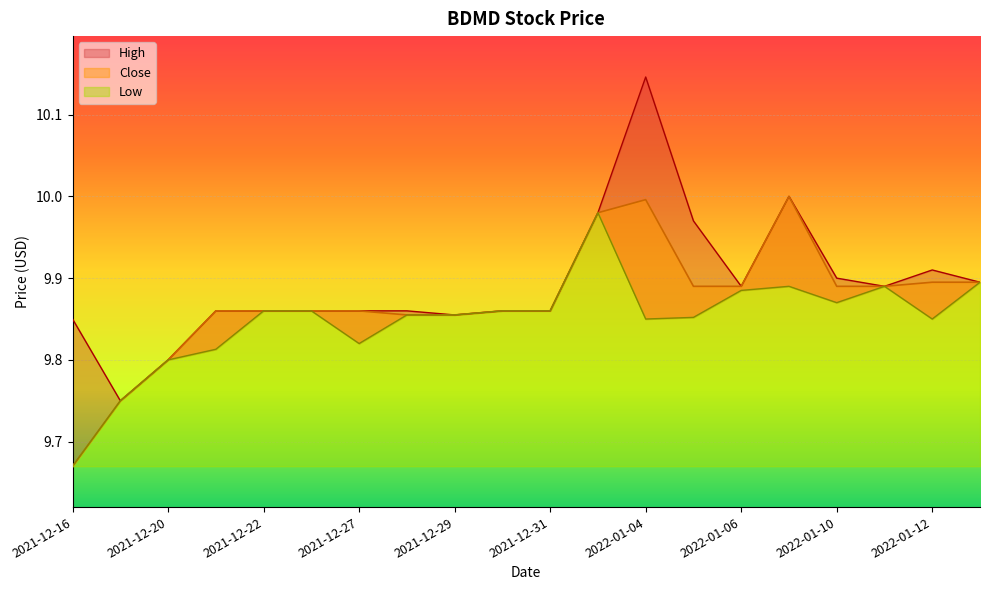

How many categories are shown in the chart?

20